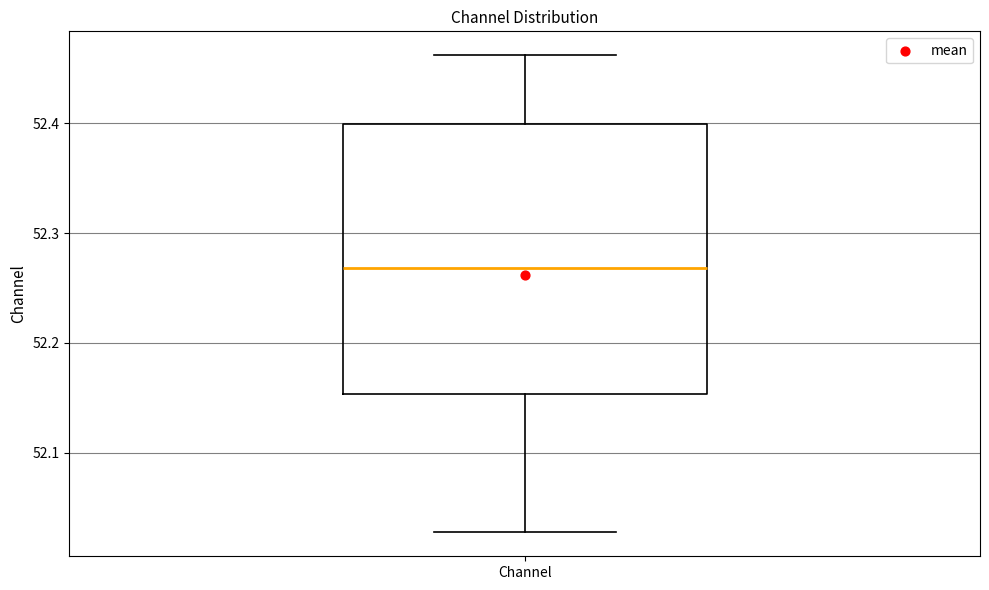

Where does the upper whisker of the box for Channel end on the y-axis? The values are not printed on the chart, so give them approximately, as read against the axis.

52.46